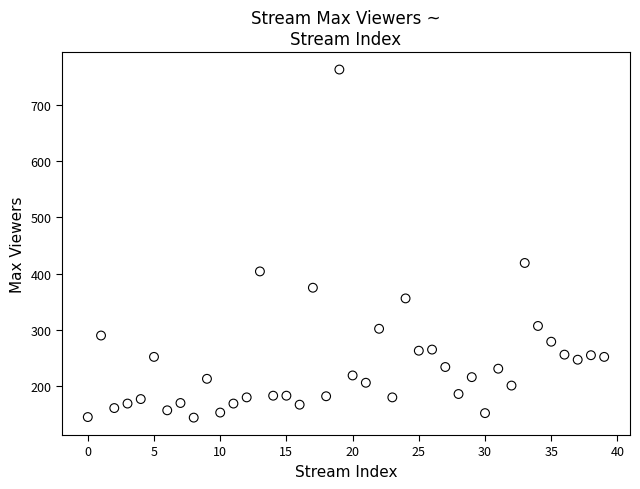

What Y value in the scatter plot is closest to 453?

419